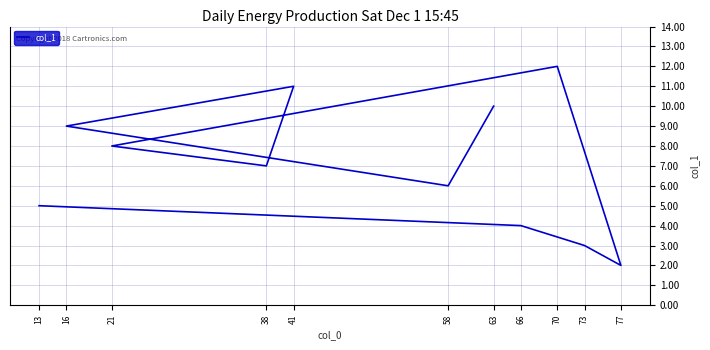

What is the sum of all values?

77